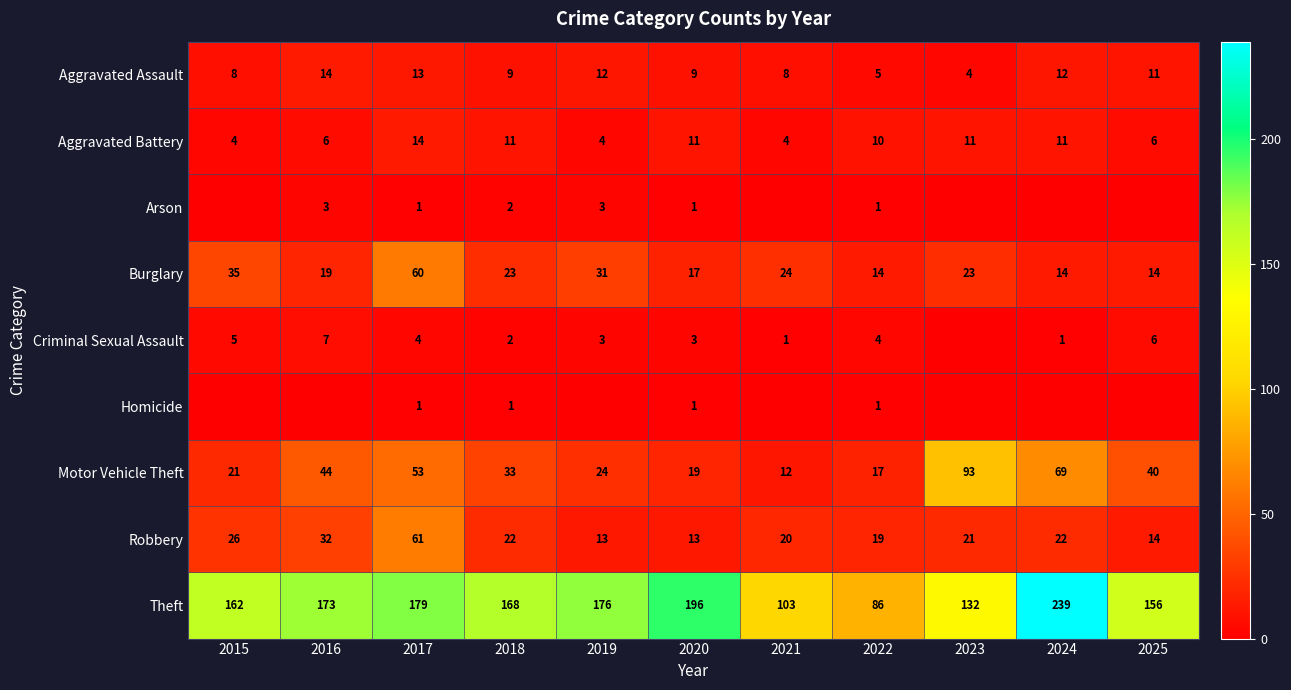

Is it true that Criminal Sexual Assault equals 2 at 2015?

False